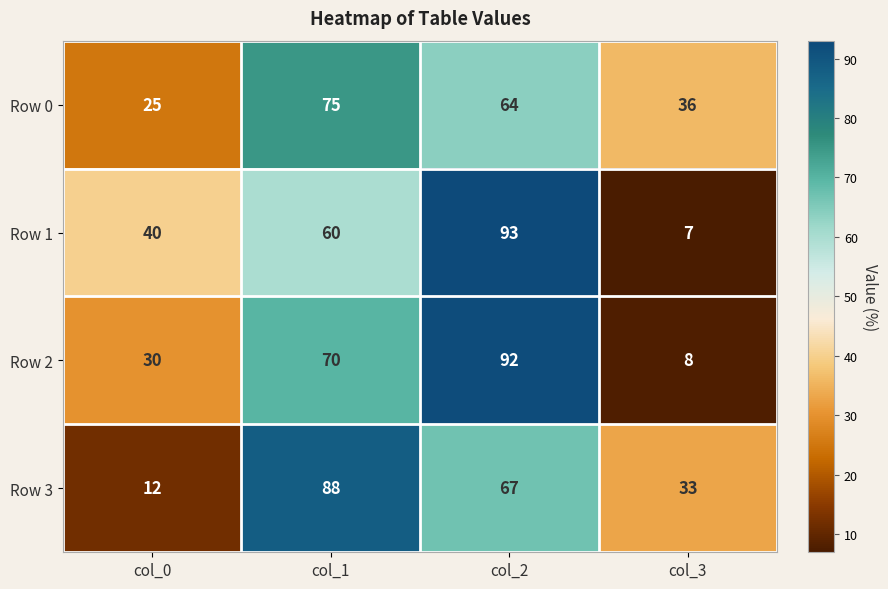

At which category is the sum across all series the highest?

col_2